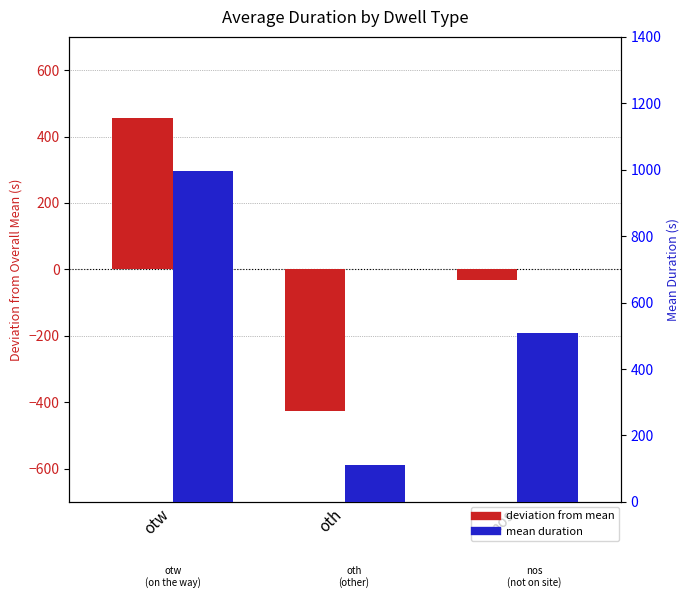

How many distinct data groups are displayed?

2